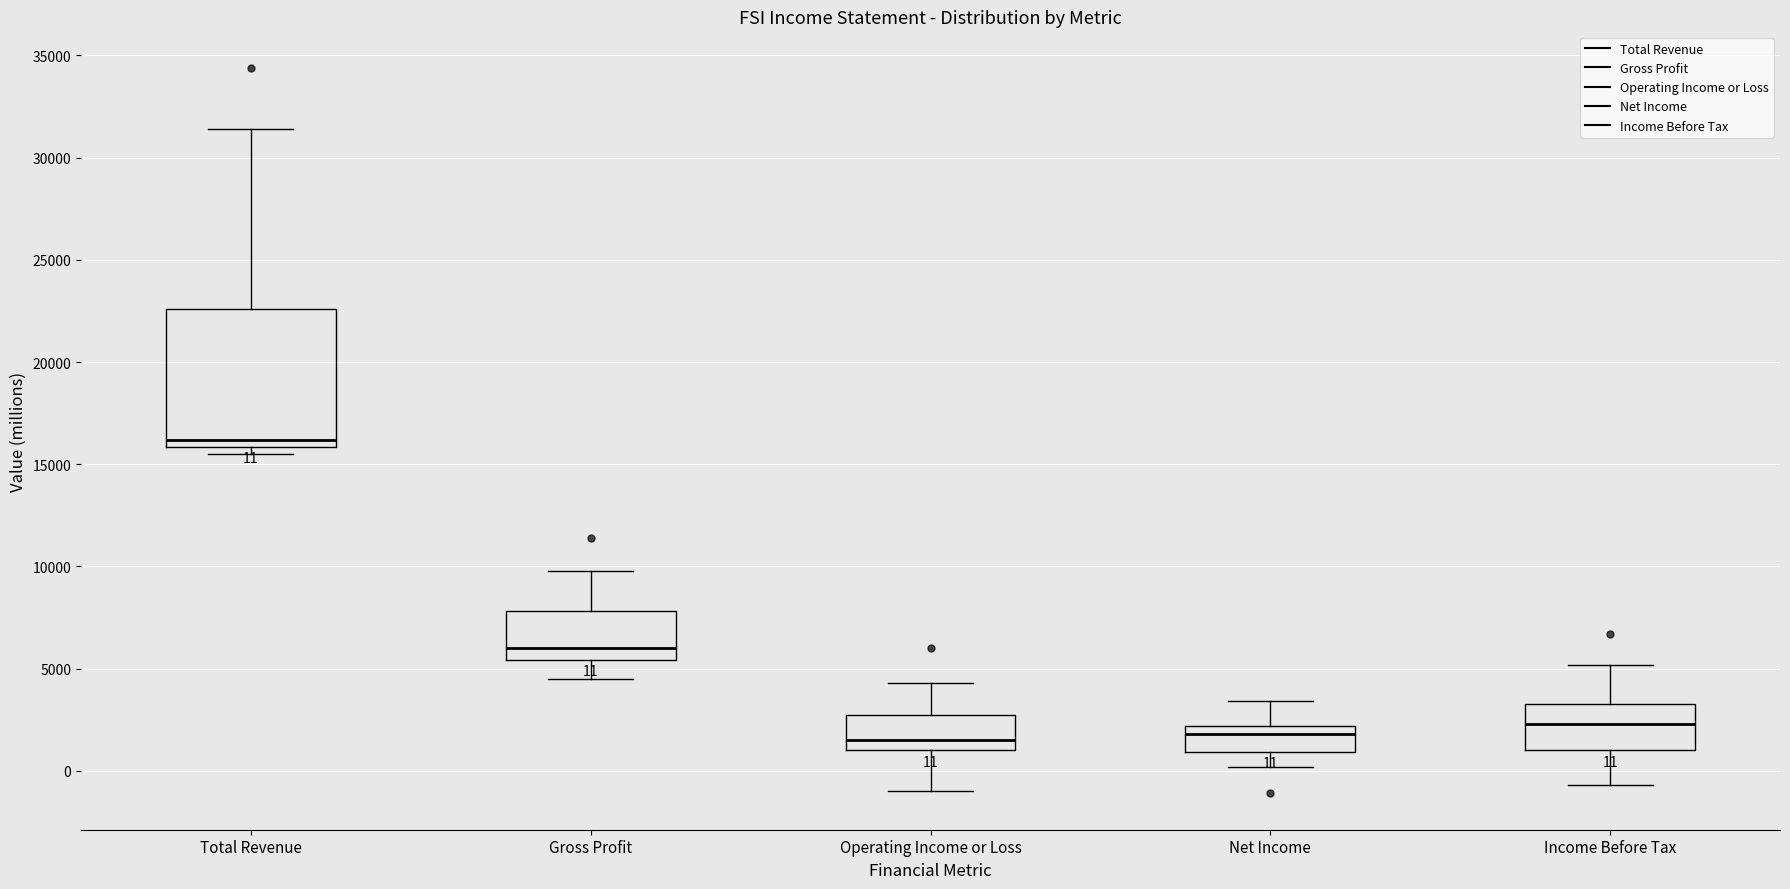

Which box is the tallest, from its lower edge to its upper edge?

Total Revenue